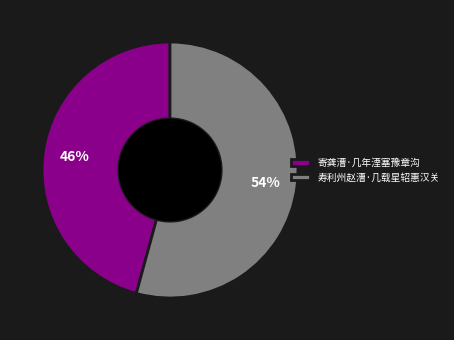

How many segments does this pie chart have?

2